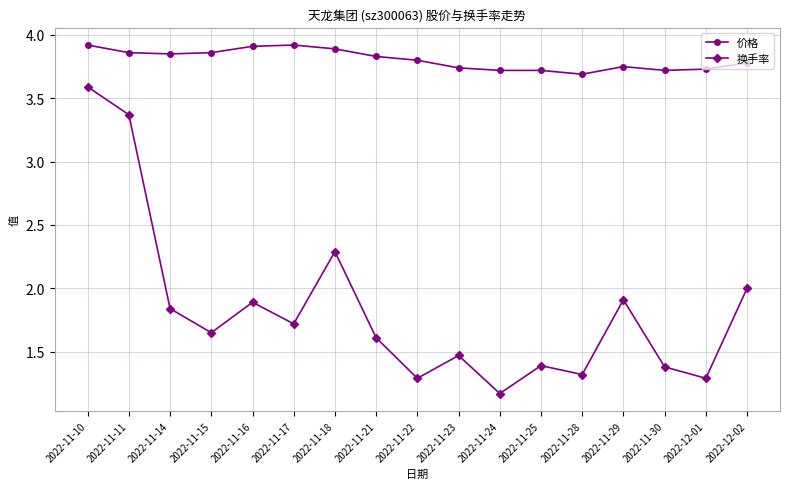

True or false: 价格 and 换手率 cross at least once.

False